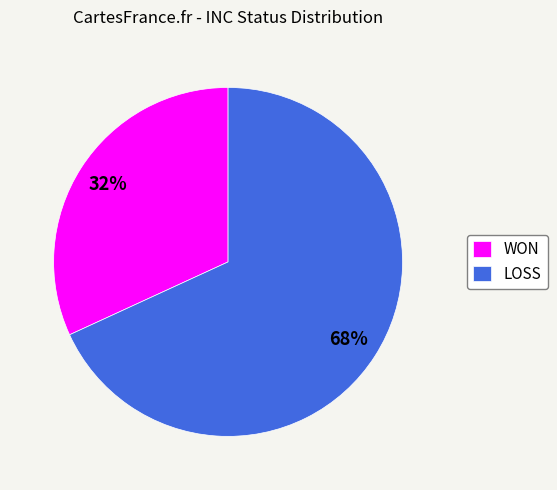

What is the ratio of the value at WON to the value at LOSS?

0.5